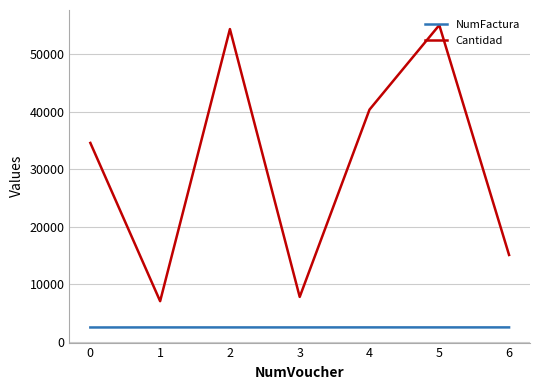

True or false: NumFactura and Cantidad cross at least once.

False